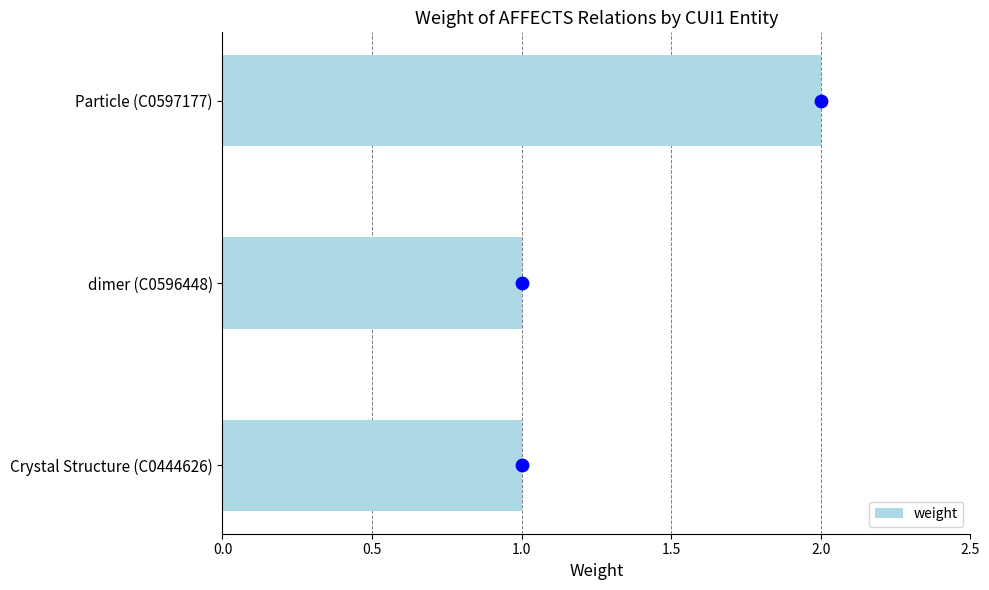

What is the sum of the weight values at dimer (C0596448) and Particle (C0597177)?

3